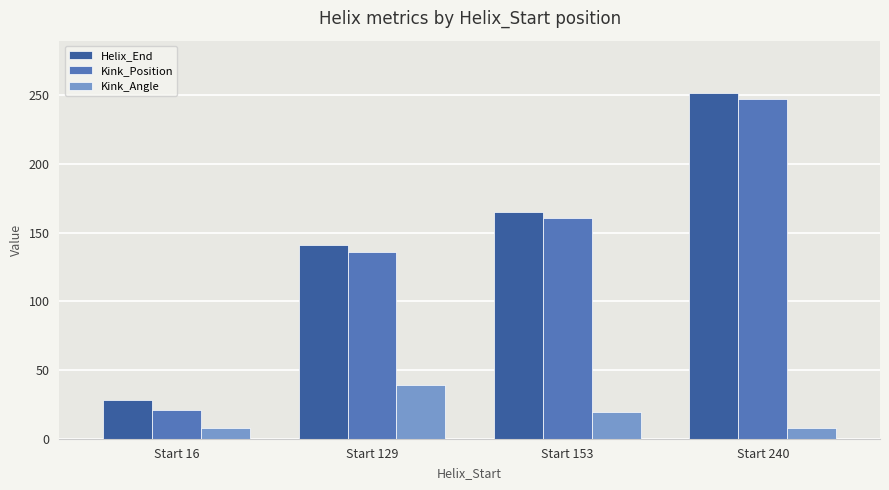

What is the sum of all Kink_Position values?

565.0